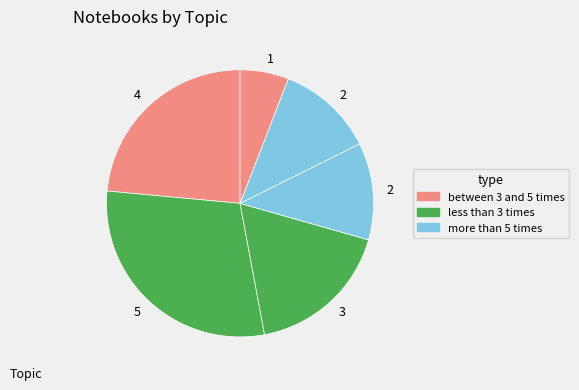

Count the number of slices in the pie.

6